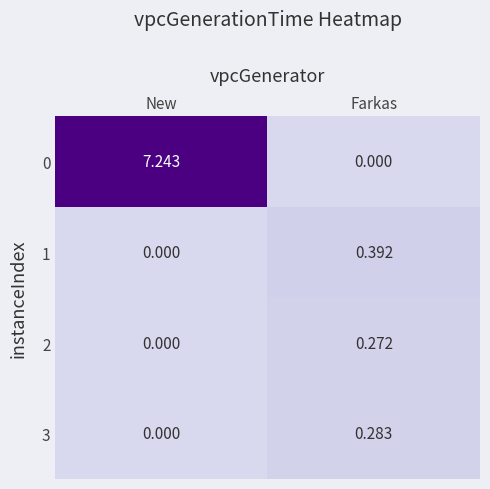

Is the value of 2 at Farkas greater than the value of 0 at Farkas?

Yes